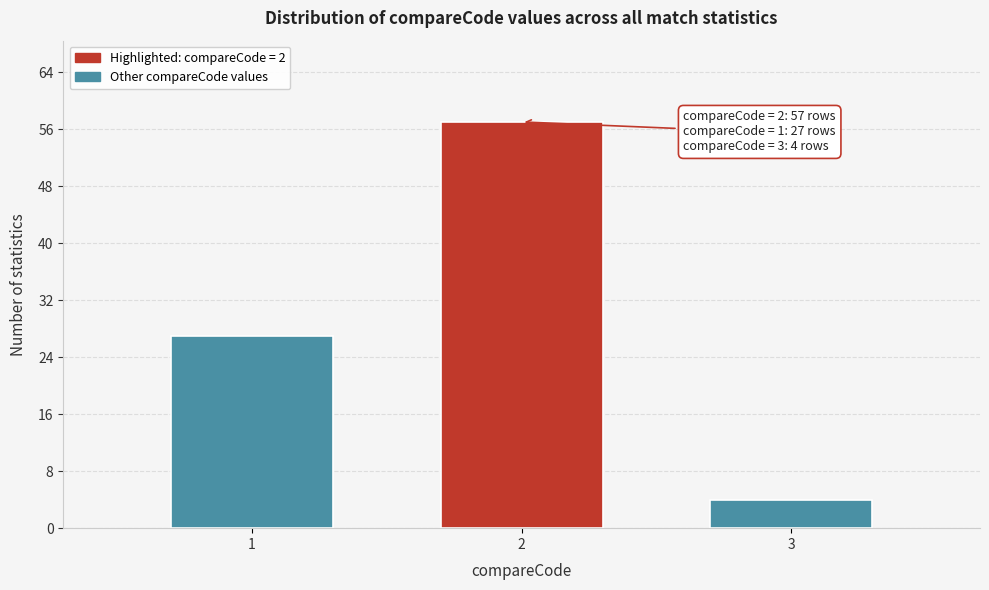

Reading left to right, what are all the values shown in this chart?

1=27	2=57	3=4